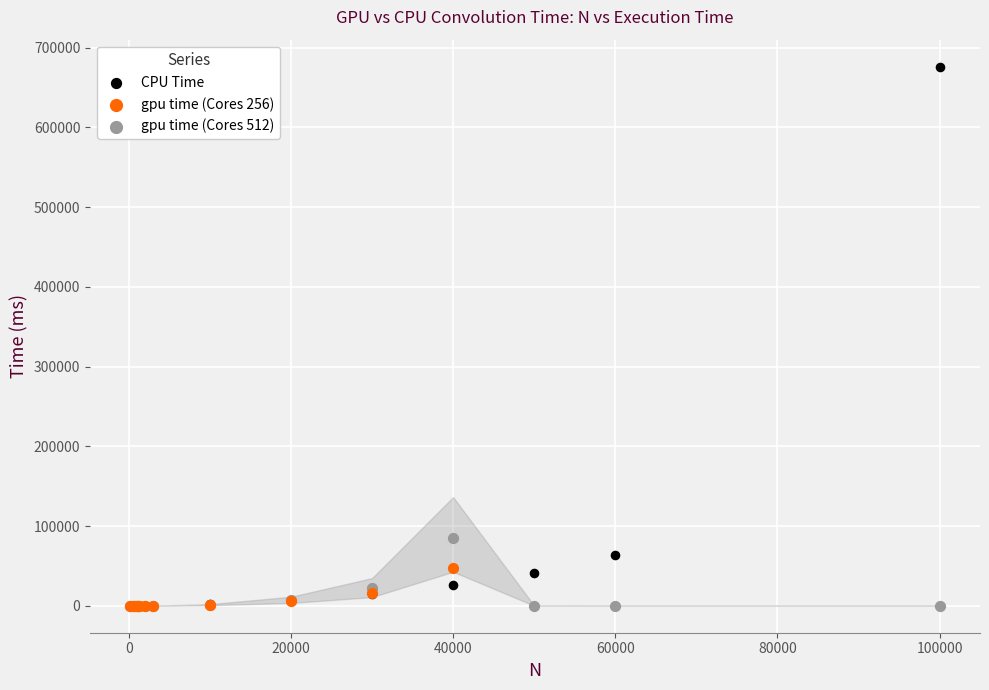

Which series has the widest spread of Y values?

CPU Time